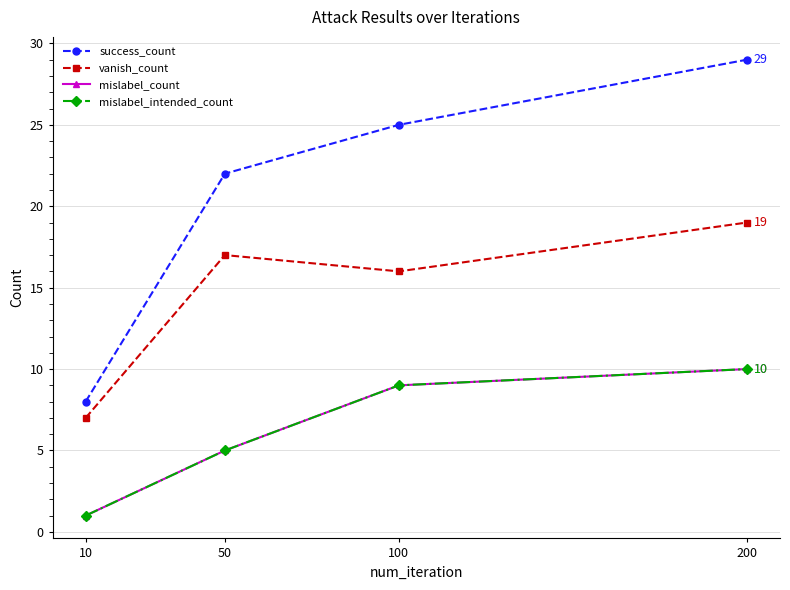

At which label is mislabel_intended_count closest to 5?

50